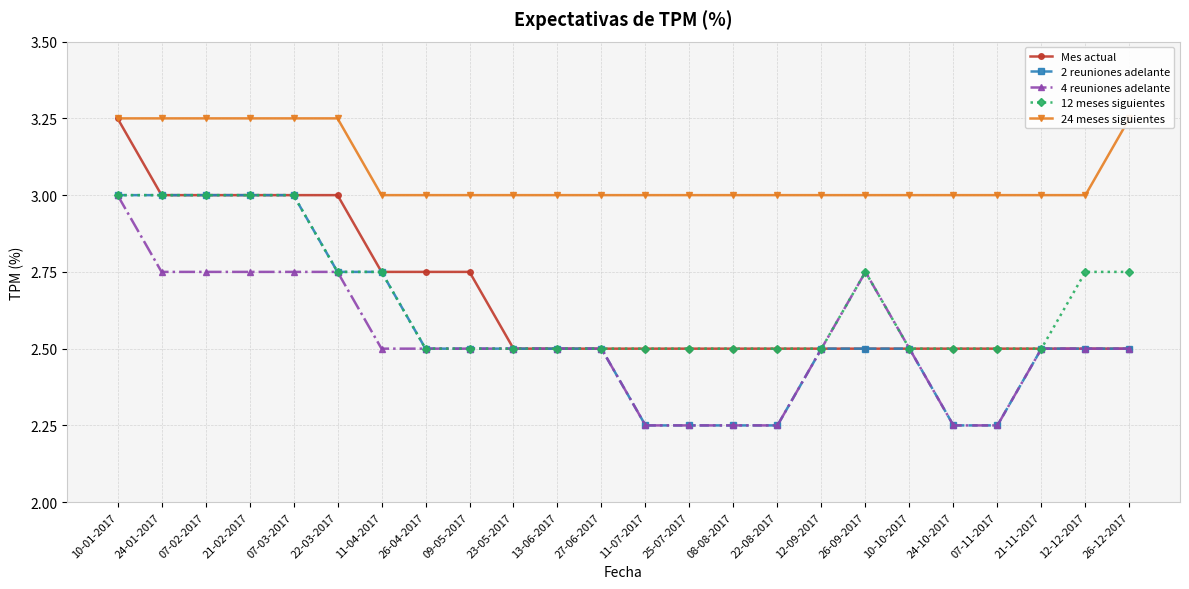

Between 11-07-2017 and 24-10-2017, which series saw the biggest shift?

Mes actual